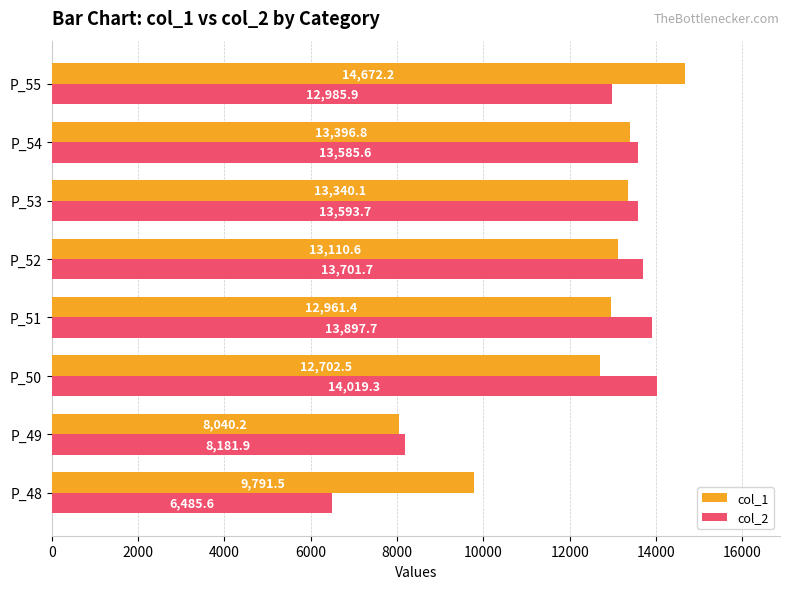

Which series changed the most between P_49 and P_50?

col_2